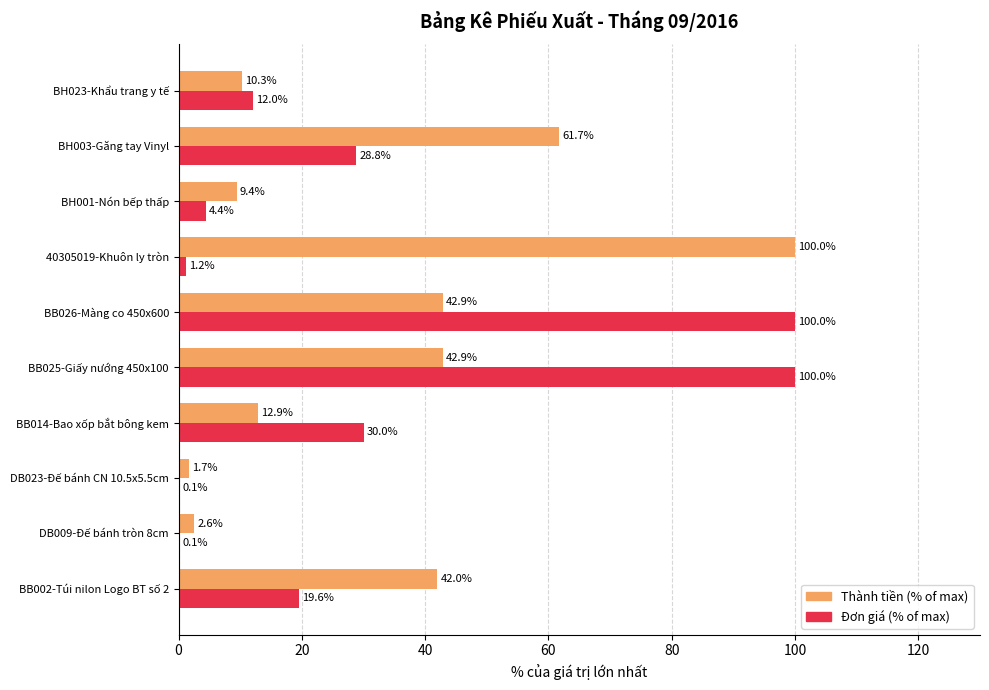

At which label does Thành tiền (% of max) reach its peak?

40305019-Khuôn ly tròn